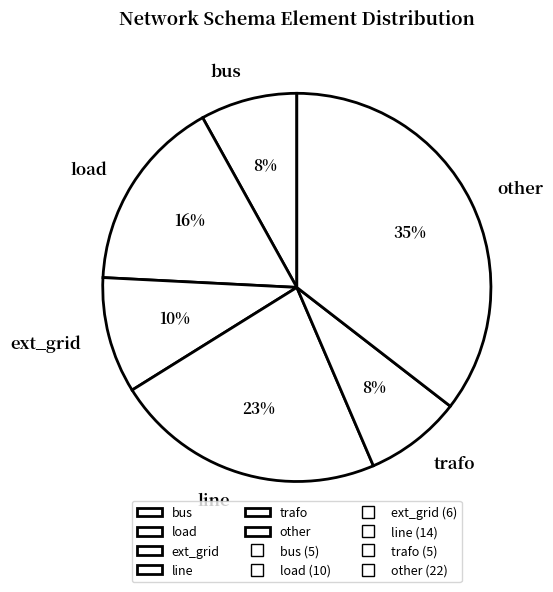

Count the number of slices in the pie.

6